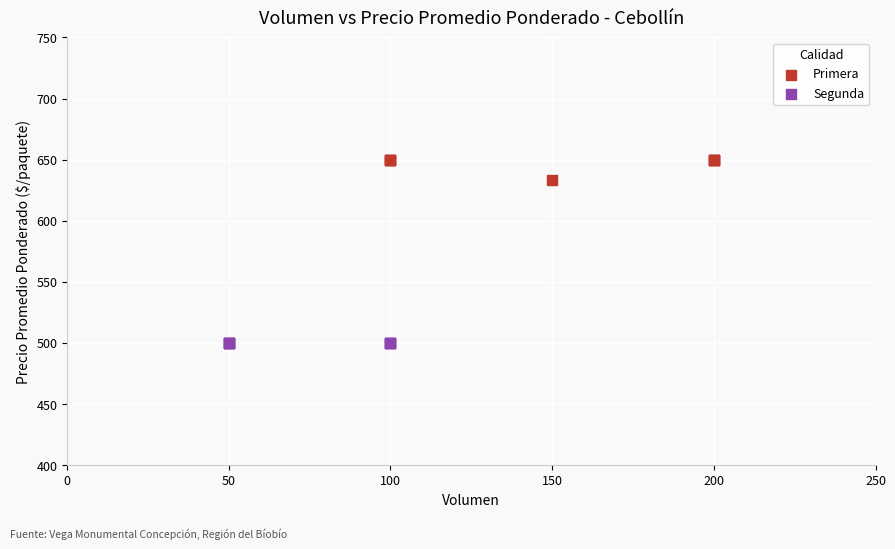

Which series contains the highest Y value?

Primera